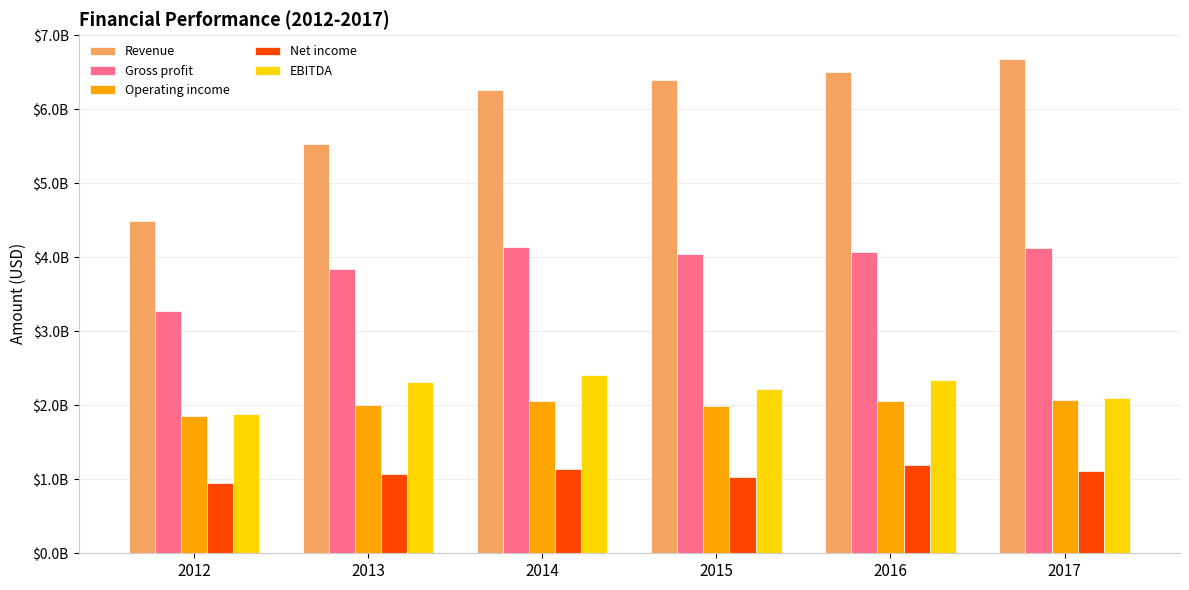

What is the approximate value of Revenue at 2015?

6394000000